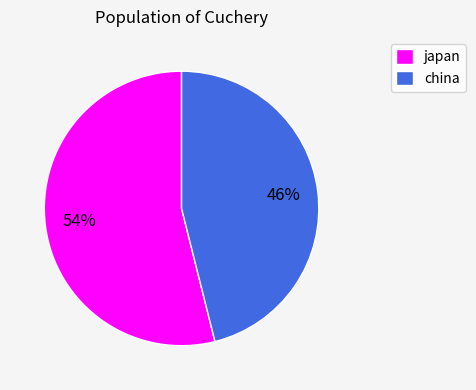

To the nearest percent, what is the average slice percentage?

50%